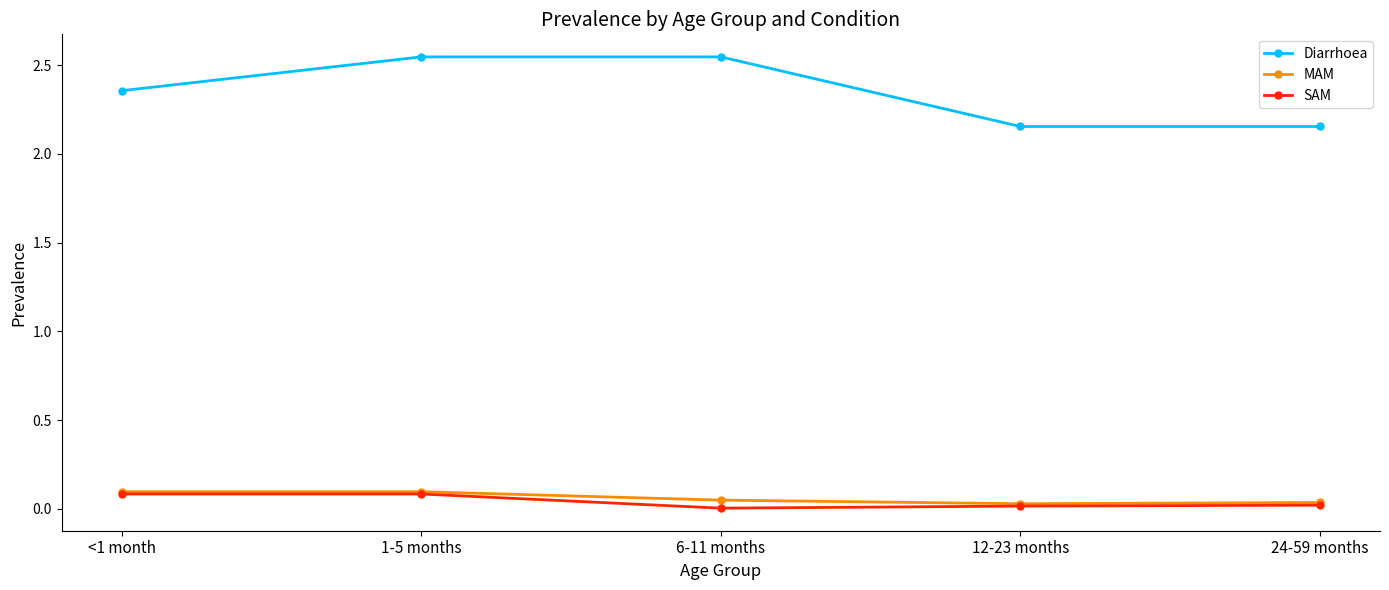

Is the value of SAM at 24-59 months greater than the value of Diarrhoea at 24-59 months?

No